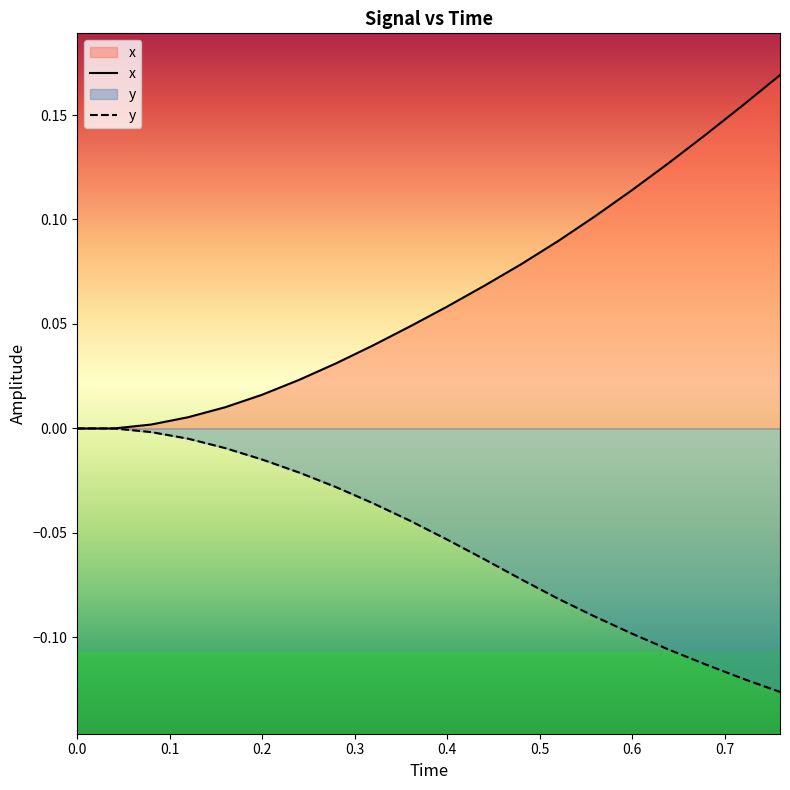

At which category is the sum across all series the highest?

19